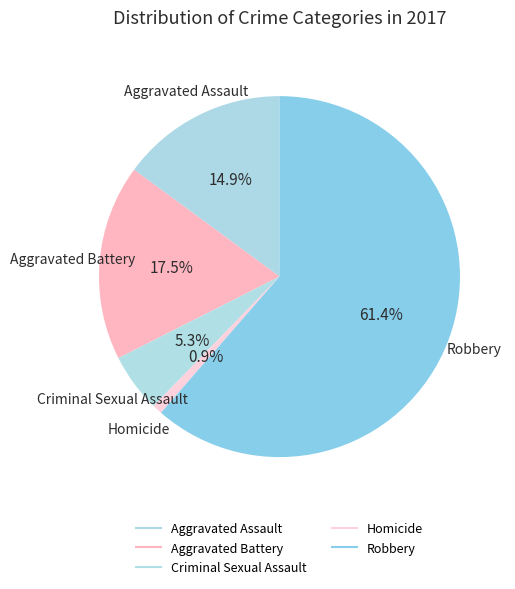

How many segments does this pie chart have?

5